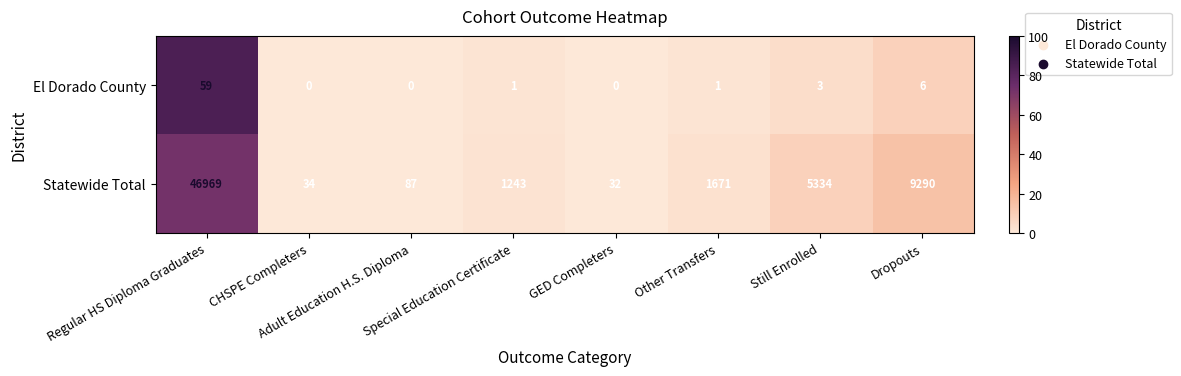

Which series has the largest total across all categories?

Statewide Total